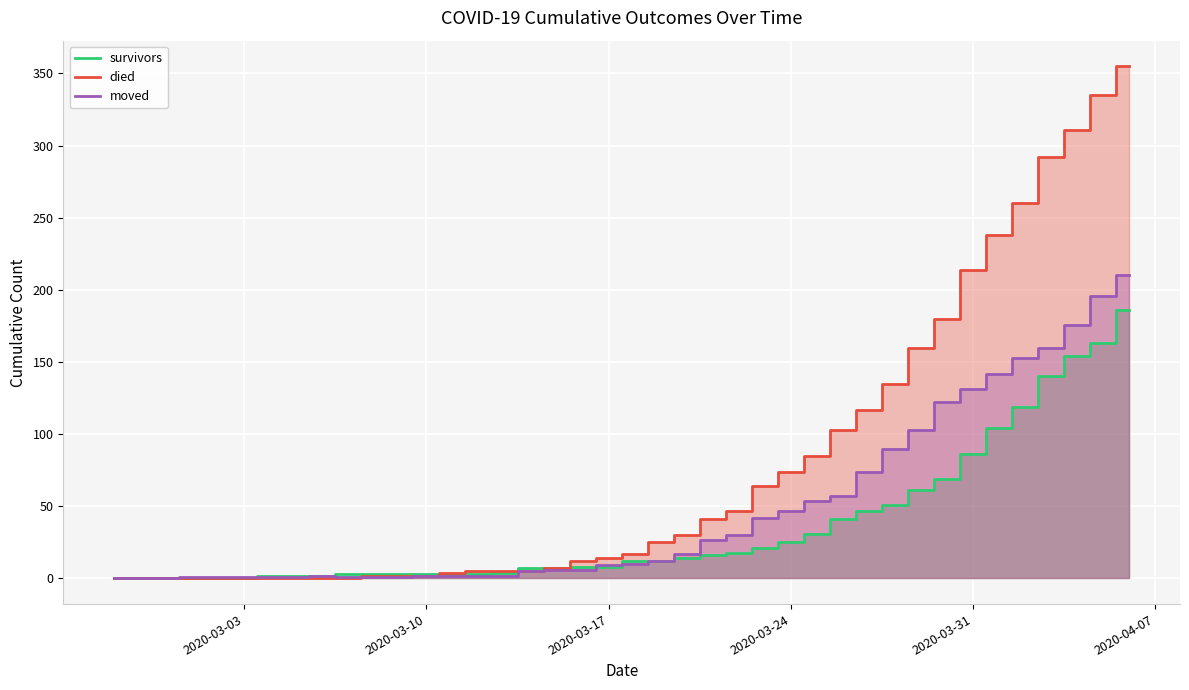

Rank the series by their average value, from highest to lowest.

died, moved, survivors